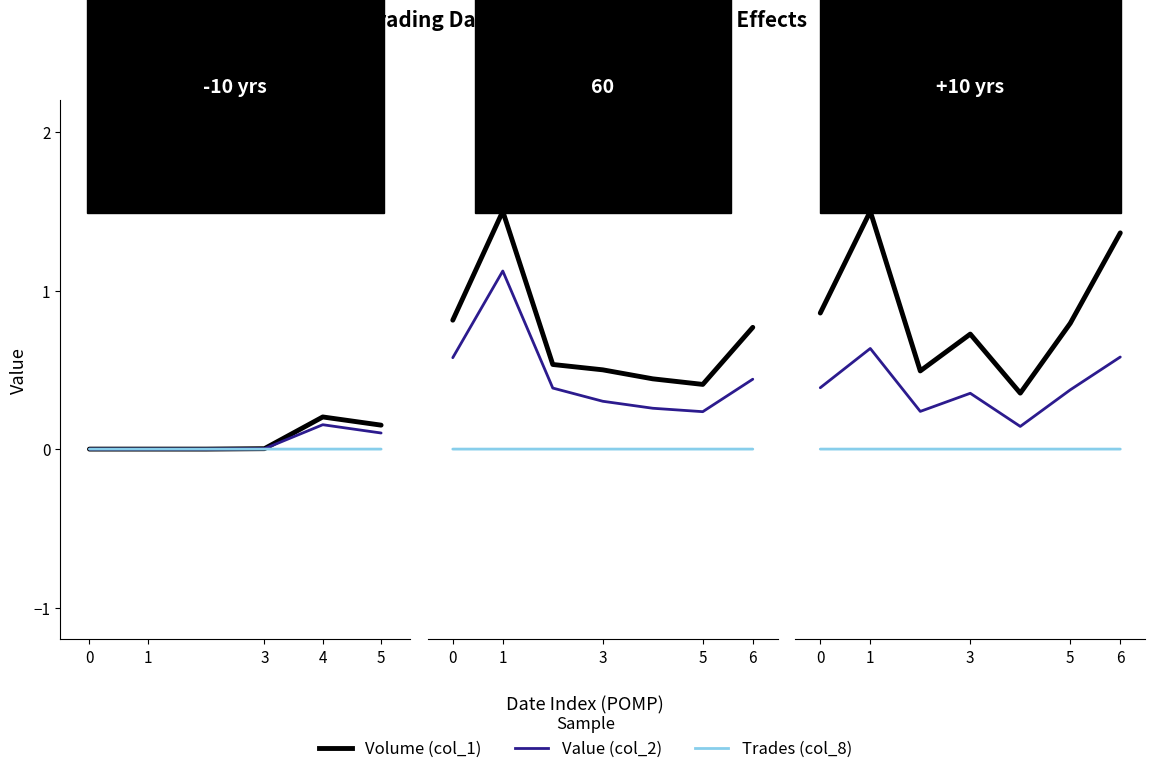

True or false: Trades (col_8) and Volume (col_1) cross at least once.

False